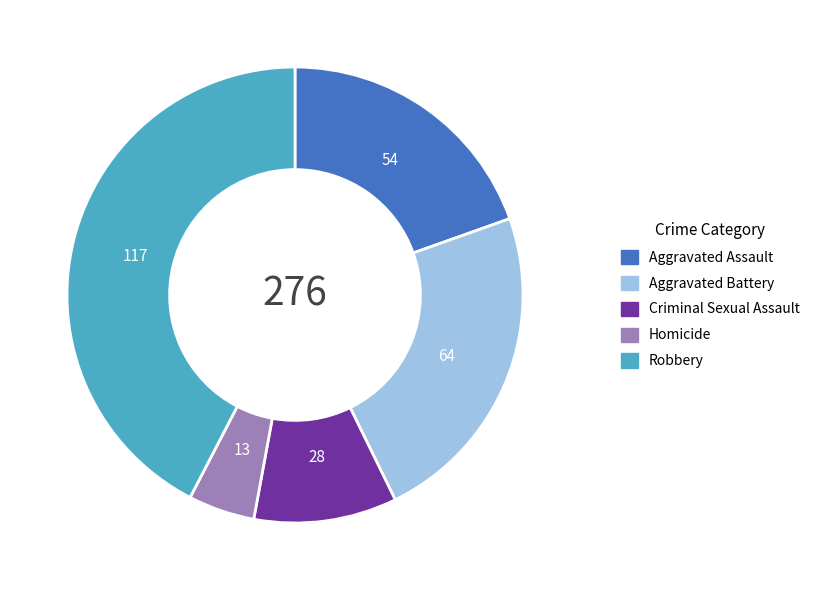

Is there a majority slice in this chart?

No